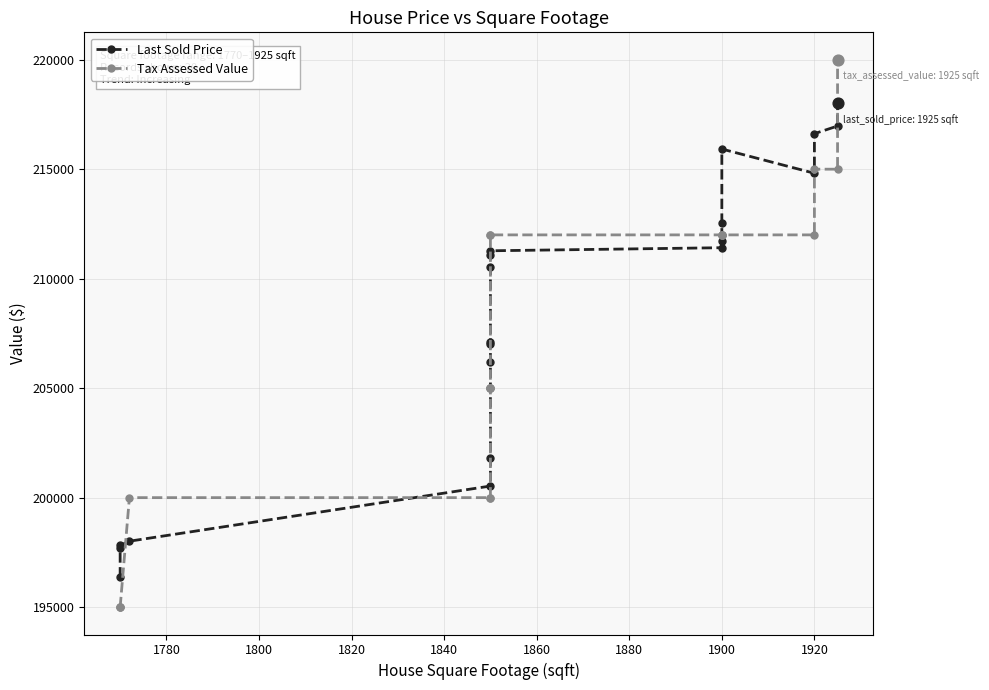

Which series reaches the maximum Y coordinate?

Tax Assessed Value